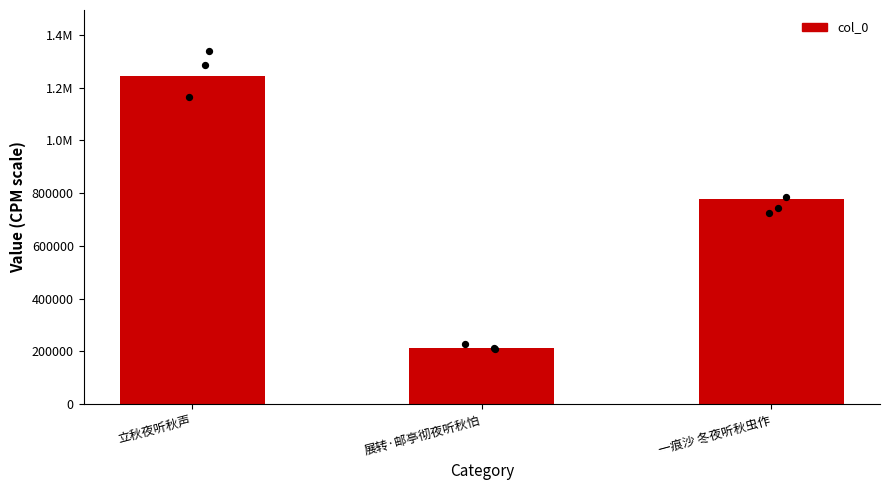

What is the change in value from 立秋夜听秋声 to 展转·邮亭彻夜听秋怕?

-1030958